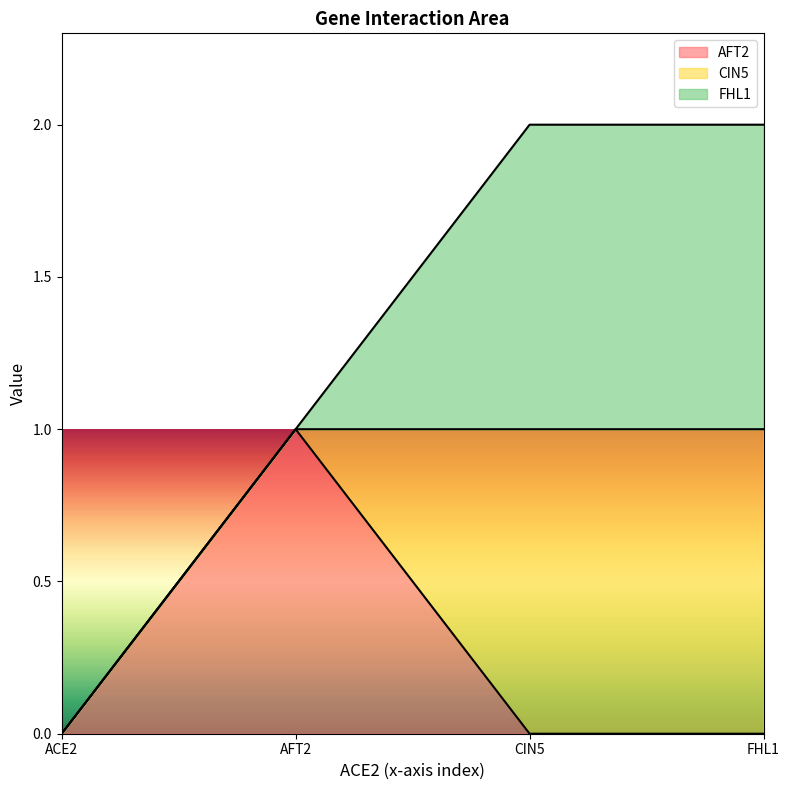

How many lines are shown in the chart?

3